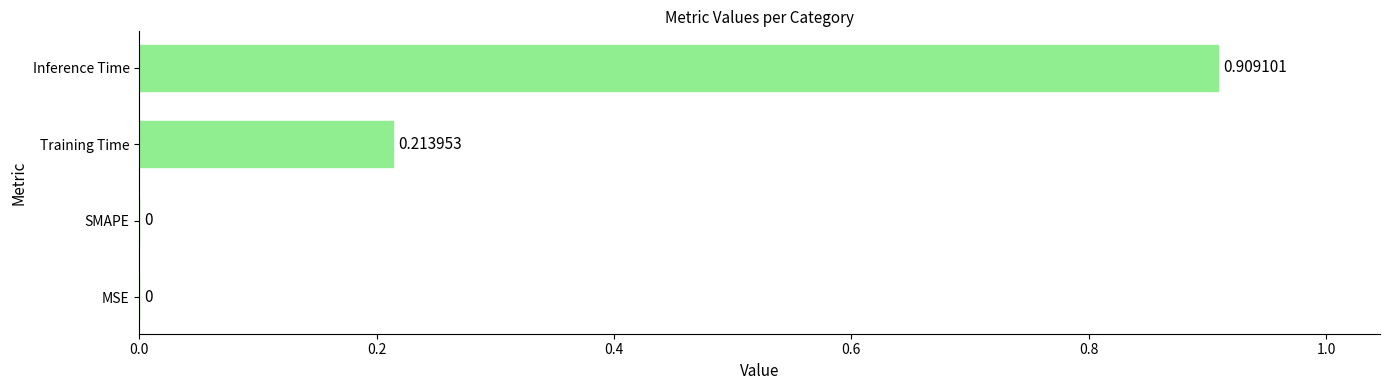

Between Inference Time and MSE, which is larger?

Inference Time